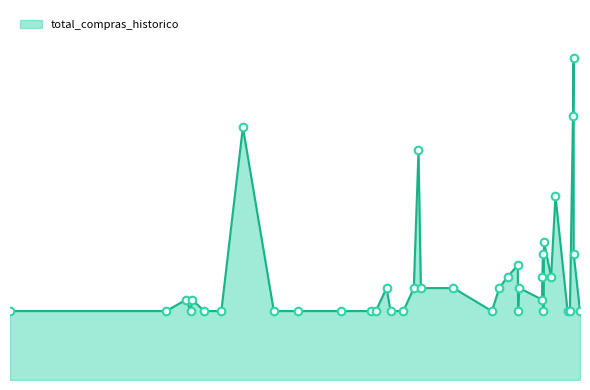

Between 2023-02-04 and 2025-07-14, which is larger?

2025-07-14